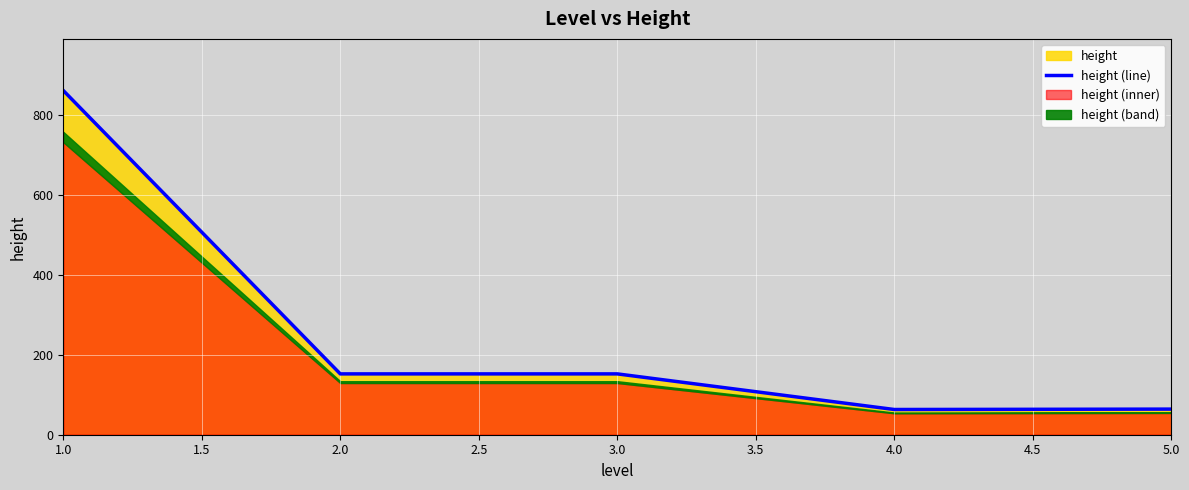

What is the smallest value displayed?

63